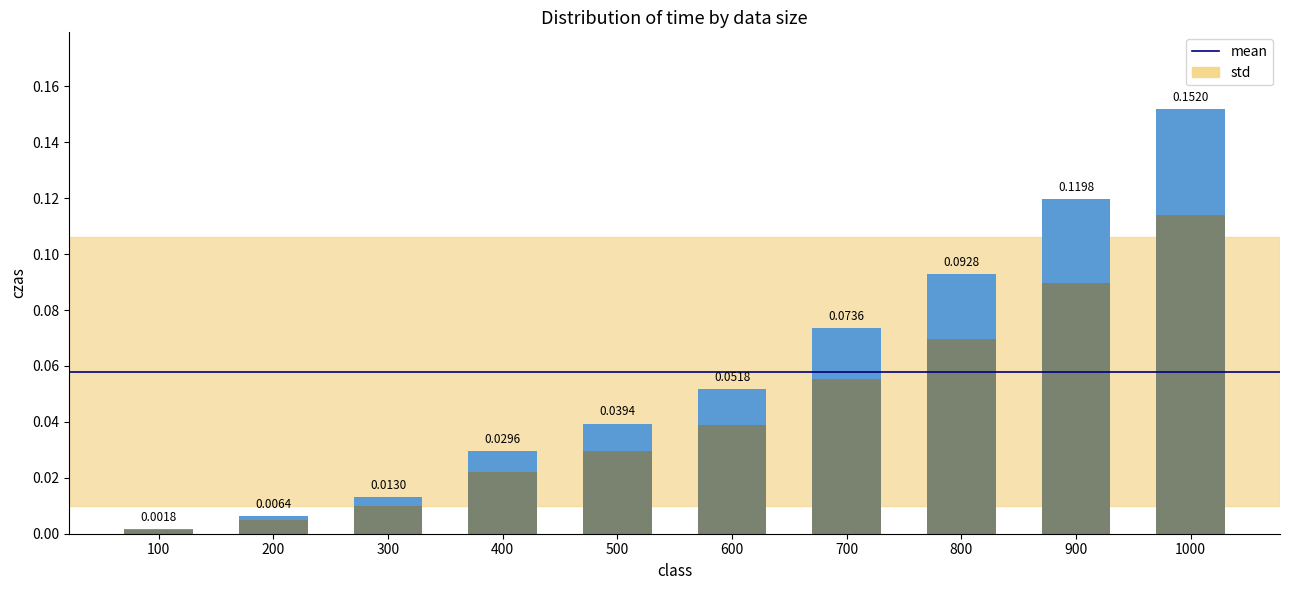

Does the chart contain stacked bars?

No